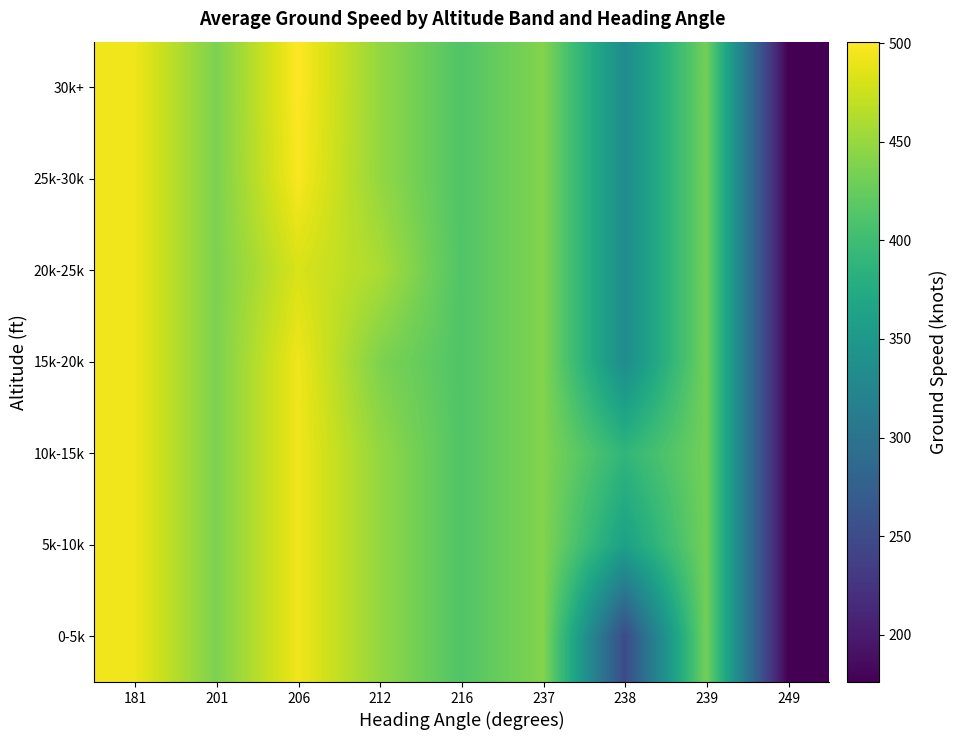

Reading left to right, what are all the values shown in this chart?

0-5k: 181=493.8	201=436.6	206=493.6	212=448.8	216=412.0	237=440.2	238=249.8	239=431.7	249=176.0
5k-10k: 181=493.8	201=436.6	206=493.6	212=448.8	216=412.0	237=440.2	238=360.5	239=431.7	249=176.0
10k-15k: 181=493.8	201=436.6	206=493.6	212=448.8	216=412.0	237=440.2	238=389.5	239=431.7	249=176.0
15k-20k: 181=493.8	201=436.6	206=493.6	212=437.5	216=412.0	237=440.2	238=333.2	239=431.7	249=176.0
20k-25k: 181=493.8	201=436.6	206=482.0	212=460.0	216=412.0	237=440.2	238=333.2	239=431.7	249=176.0
25k-30k: 181=493.8	201=436.6	206=498.0	212=448.8	216=412.0	237=440.2	238=333.2	239=431.7	249=176.0
30k+: 181=493.8	201=436.6	206=500.8	212=448.8	216=412.0	237=440.2	238=333.2	239=431.7	249=176.0